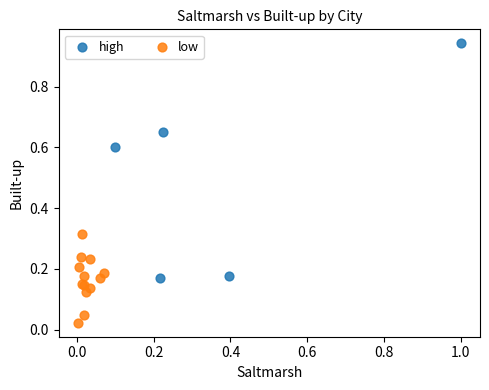

Which series has the largest Y range (max minus min)?

high